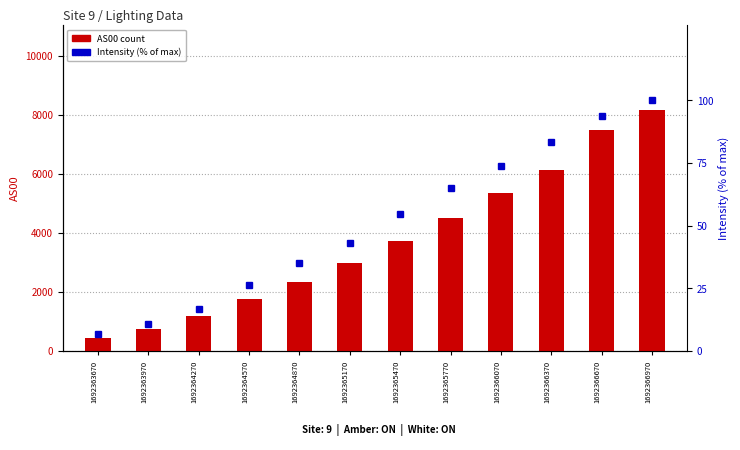

Reading left to right, what are all the values shown in this chart?

AS00 count: 431.0	734.0	1175.0	1751.0	2348.0	2966.0	3728.0	4489.0	5351.0	6122.0	7490.0	8180.0
Intensity (% of max): 6.6	10.8	16.9	26.3	35.2	43.2	54.5	64.8	73.8	83.2	93.8	100.0